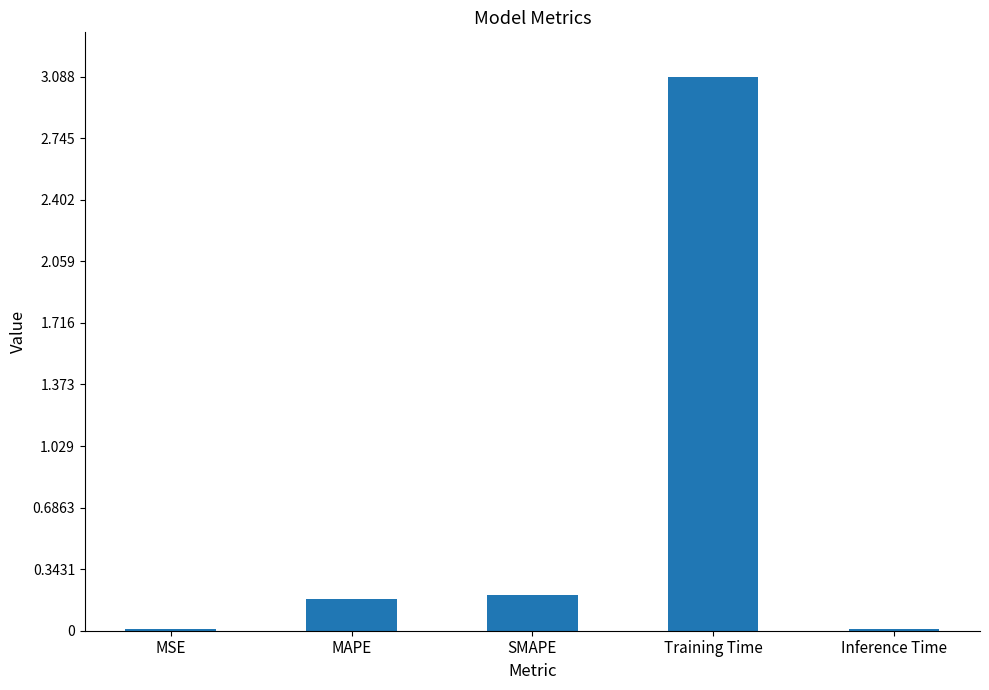

Which has a higher value, Inference Time or SMAPE?

SMAPE